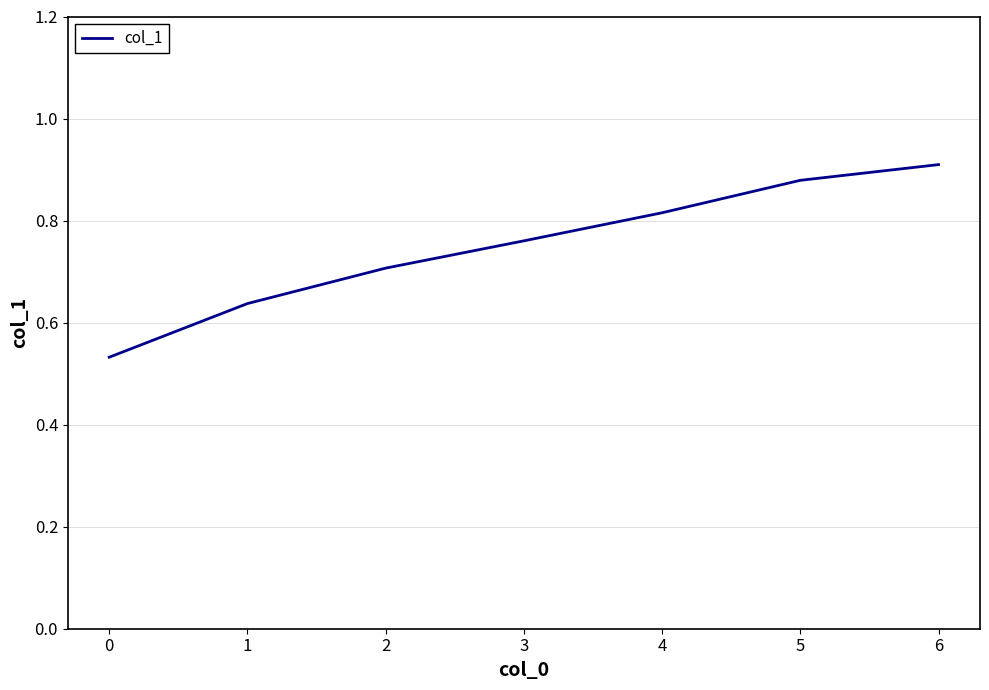

Which label corresponds to the smallest value in the chart?

0